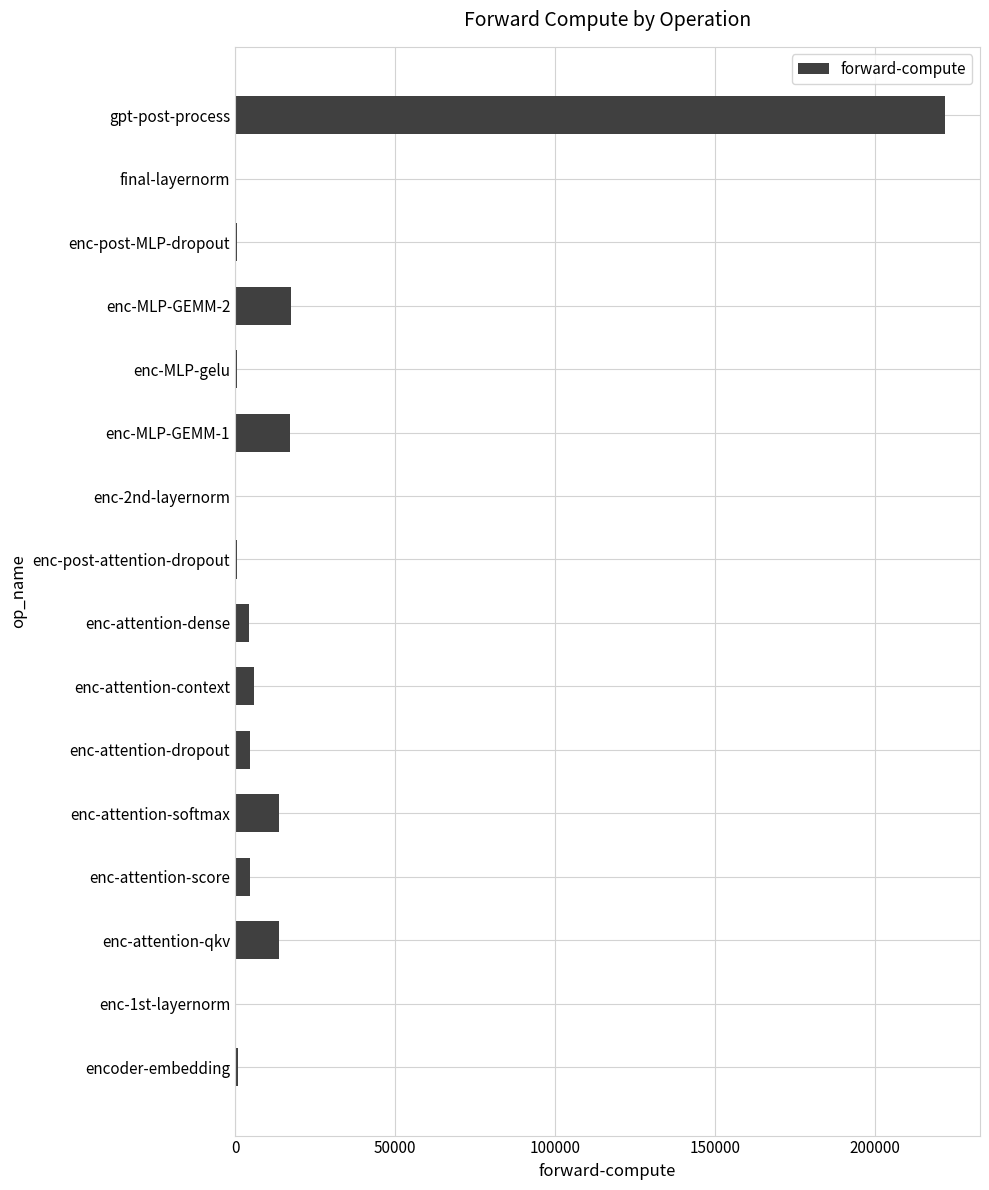

What is the greatest value displayed?

221634.3